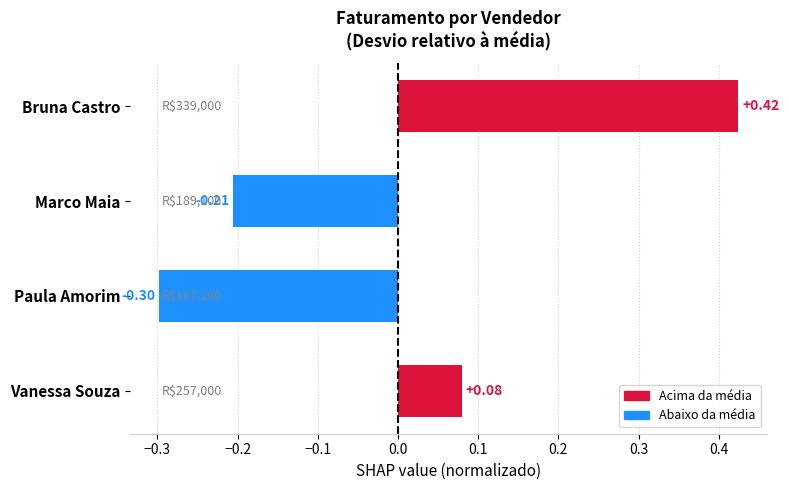

How many distinct data groups are displayed?

1